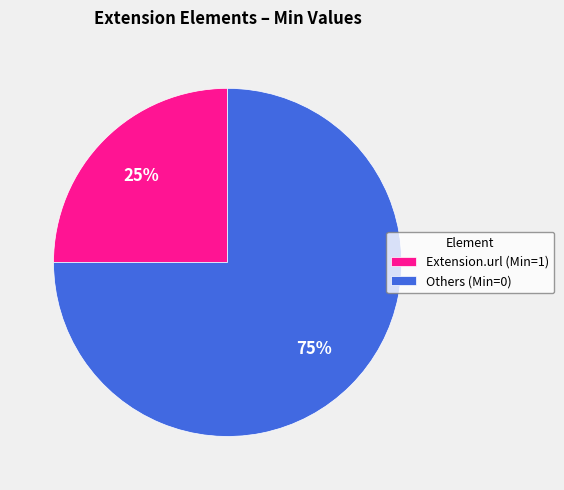

How many slices are in this pie chart?

2